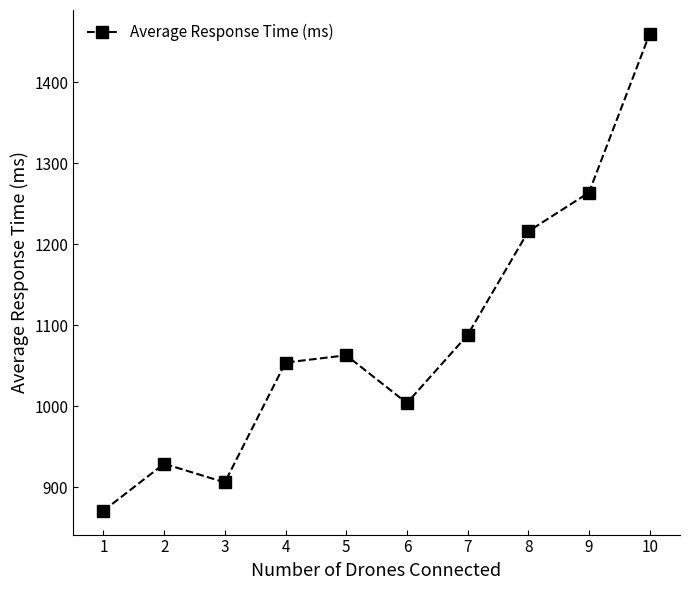

What is the minimum value shown in the chart?

871